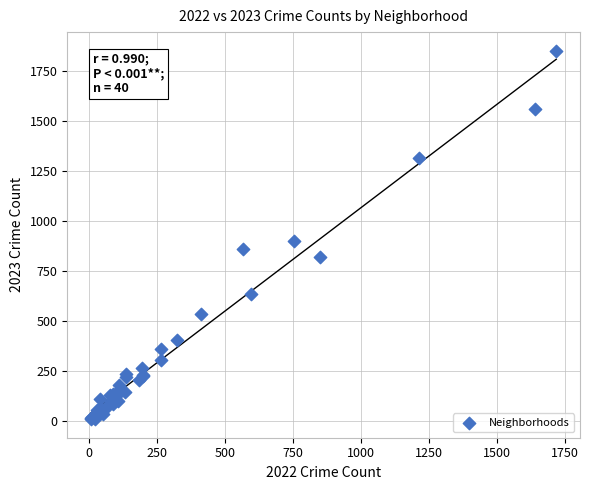

What Y value in the scatter plot is closest to 931?

901